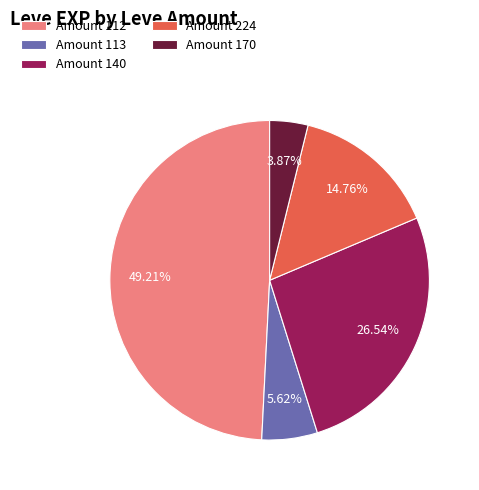

Is there a majority slice in this chart?

No